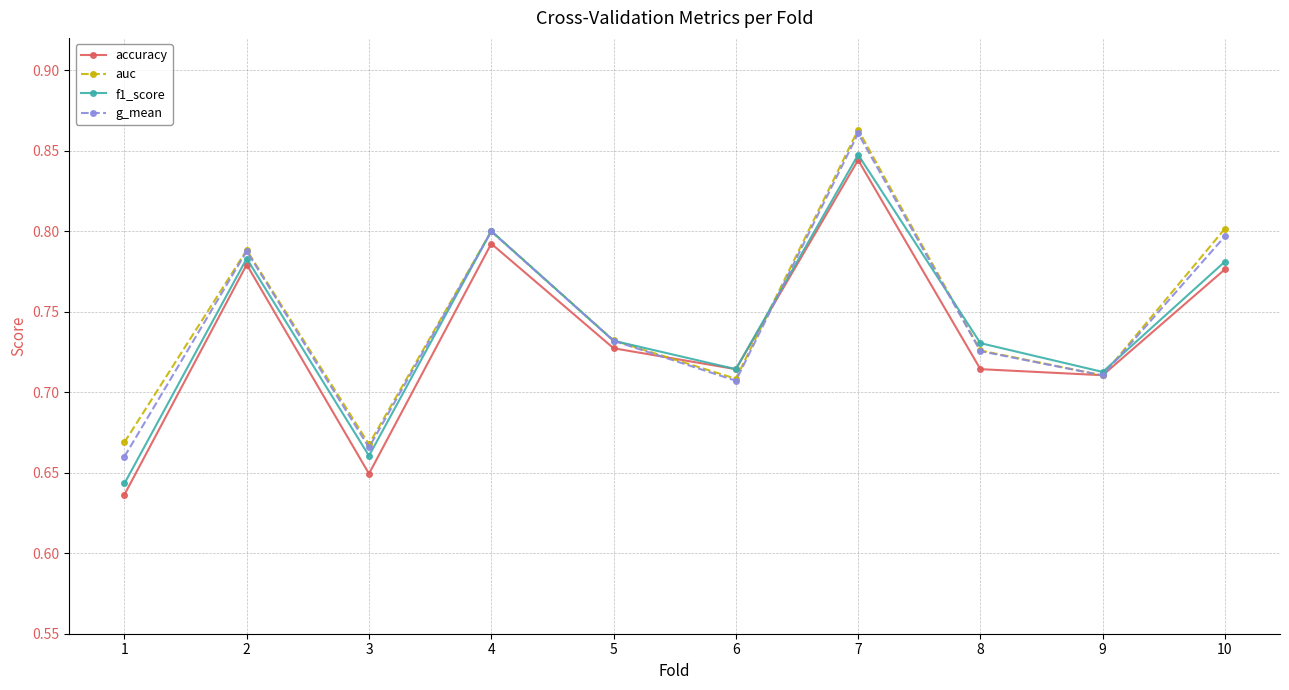

What are all the series names shown in the legend?

accuracy, auc, f1_score, g_mean